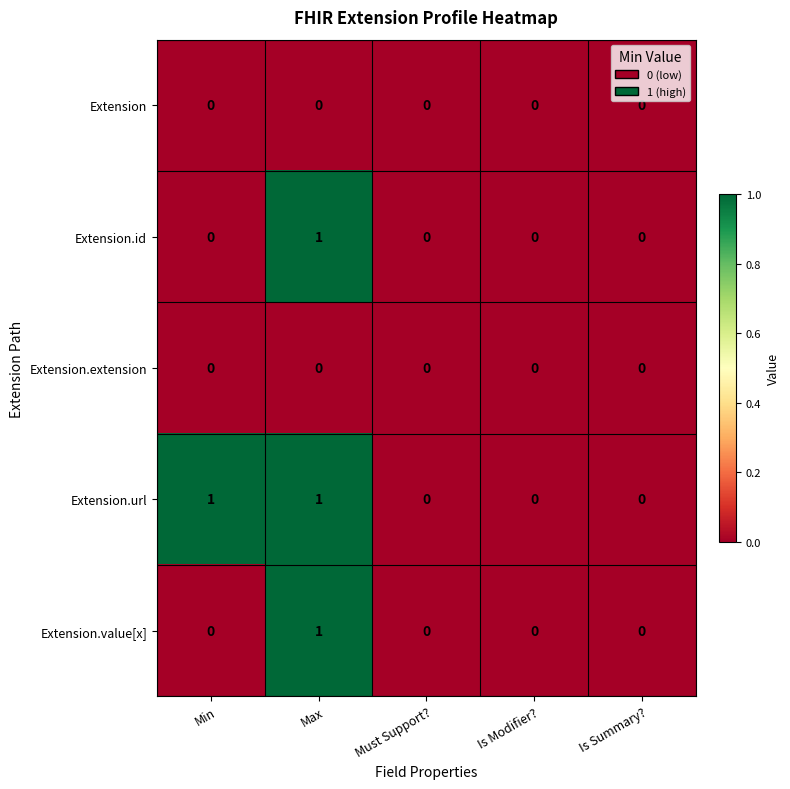

Is it true that Extension.extension equals 0 at Is Summary??

True